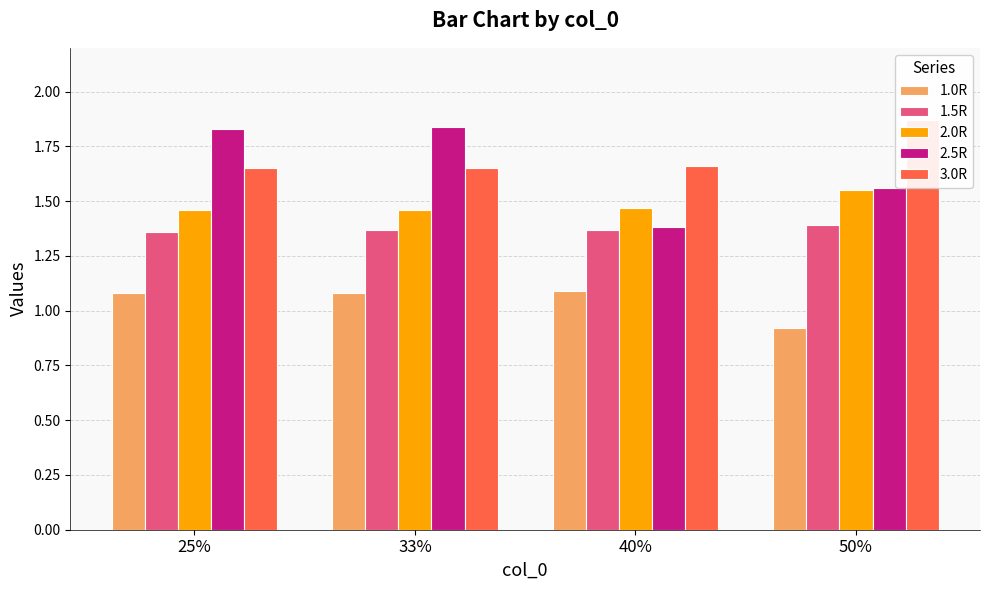

What position from the right is 50%?

1